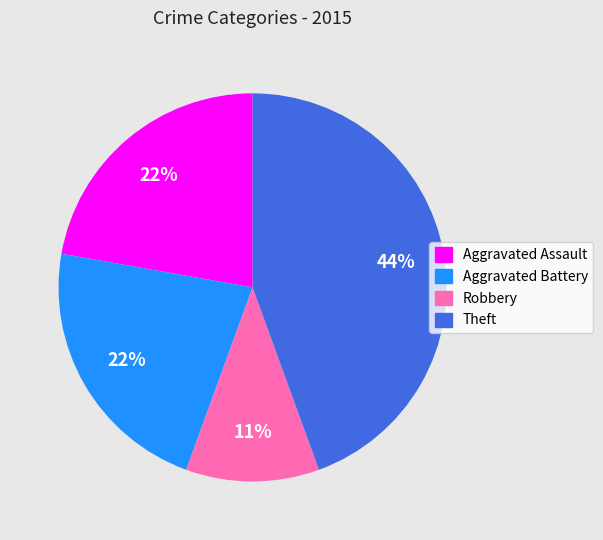

To the nearest percent, what portion does Theft represent?

44%